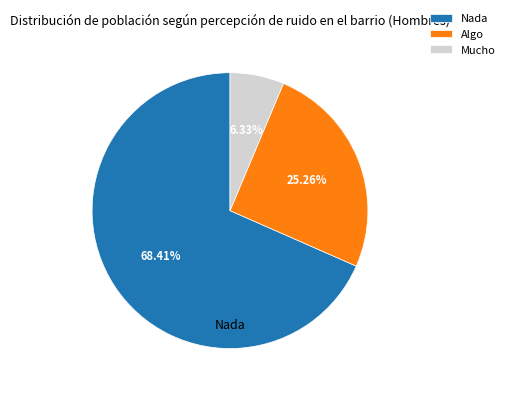

The Algo slice represents 13% of the pie. True or false?

False